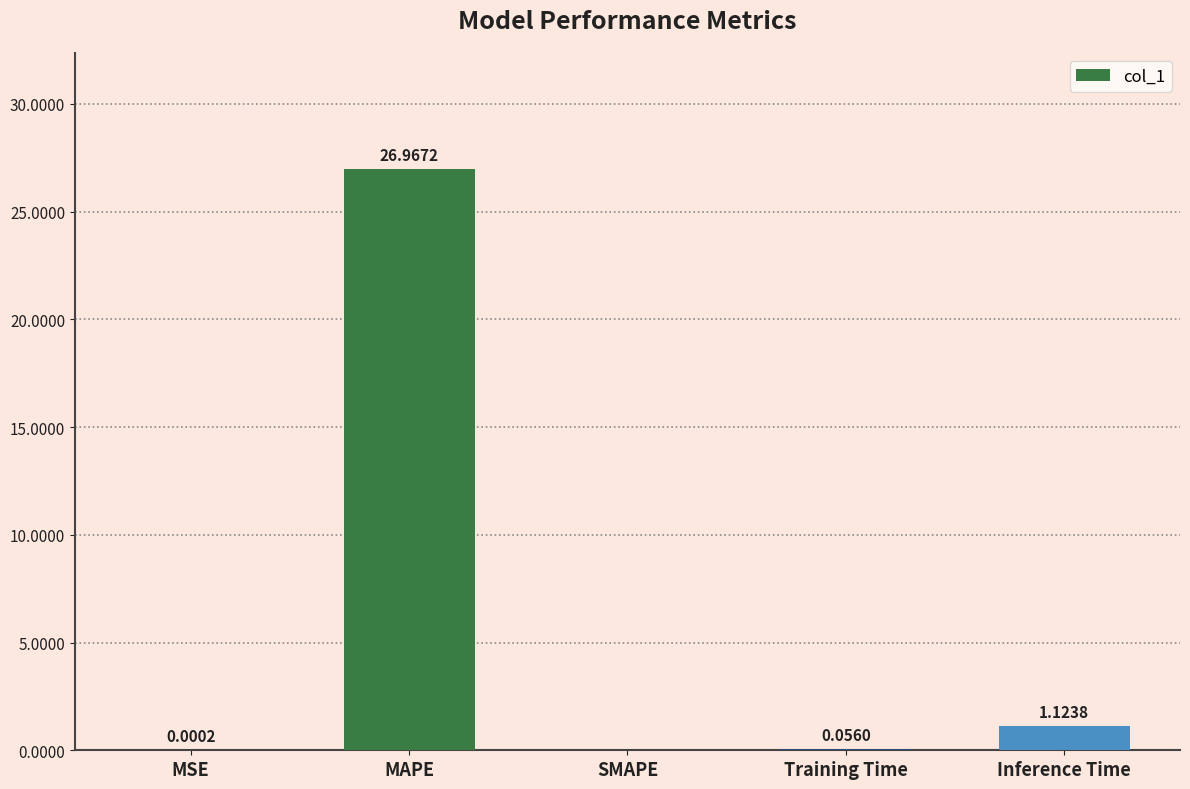

How many categories are shown in the chart?

5